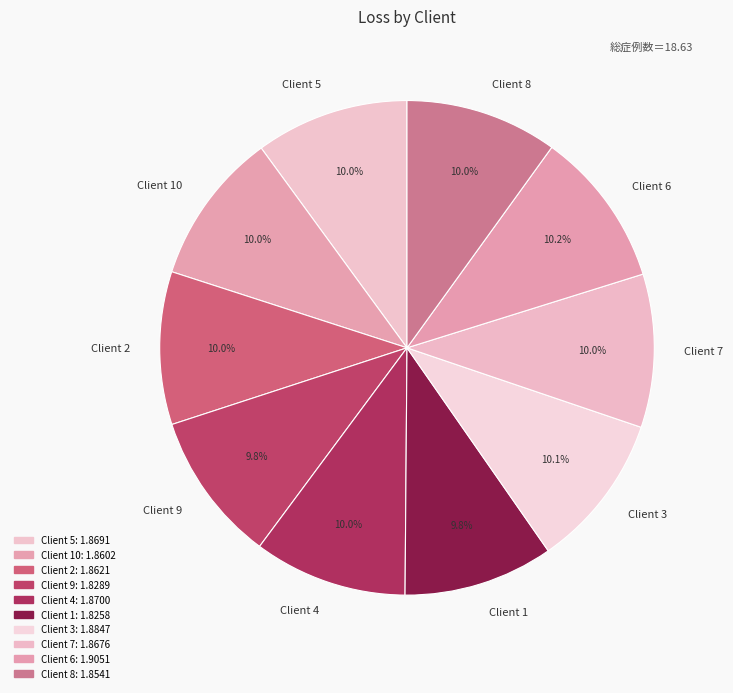

Approximately how many times larger is the value at Client 10 compared to Client 1?

1.0